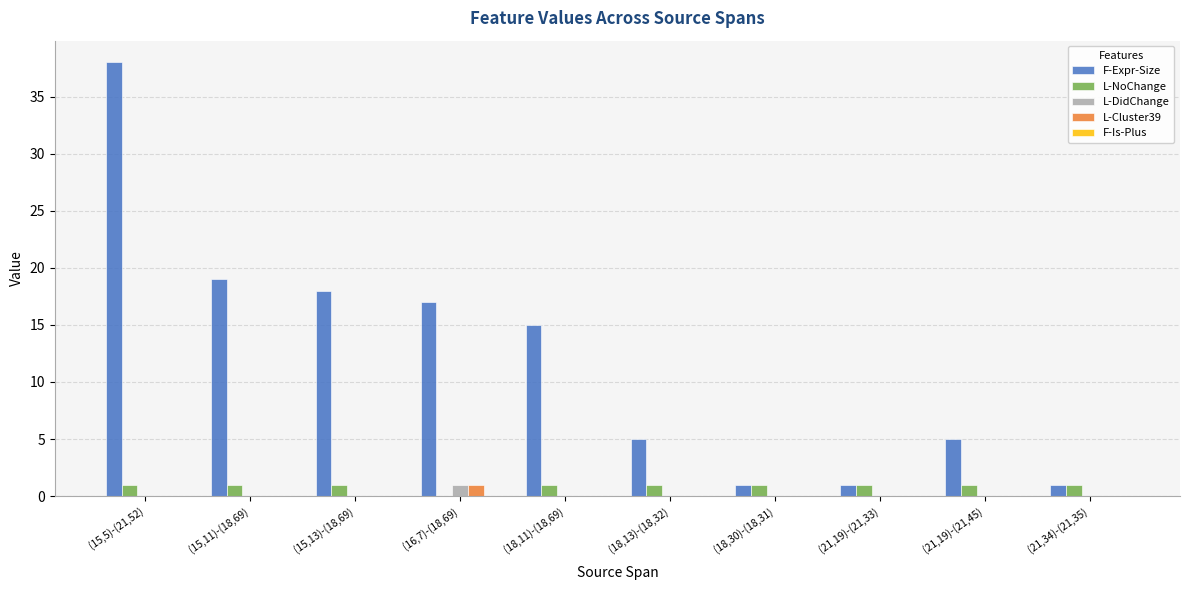

Are the bars horizontal?

No